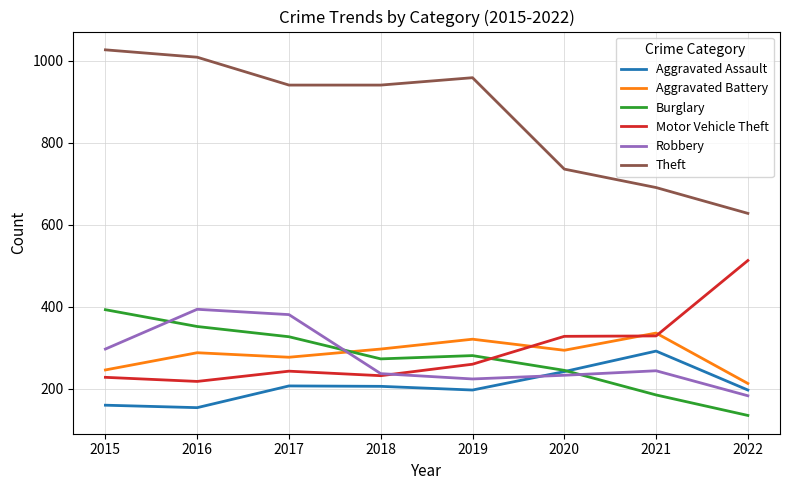

At how many categories does at least one series exceed 211?

8